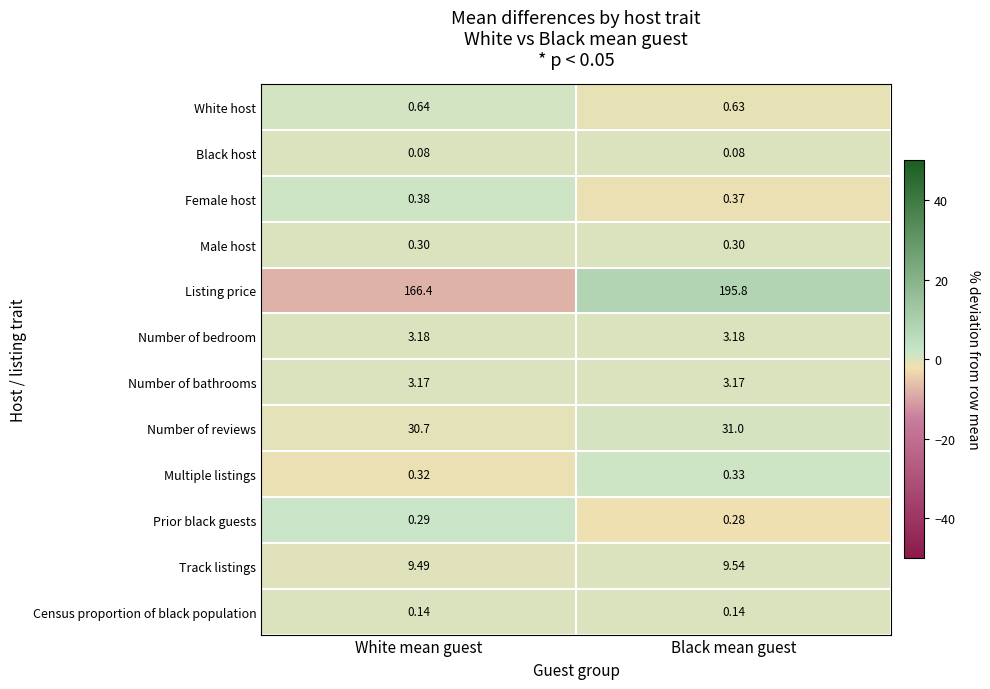

What is the total value across all series at Black mean guest?

244.8